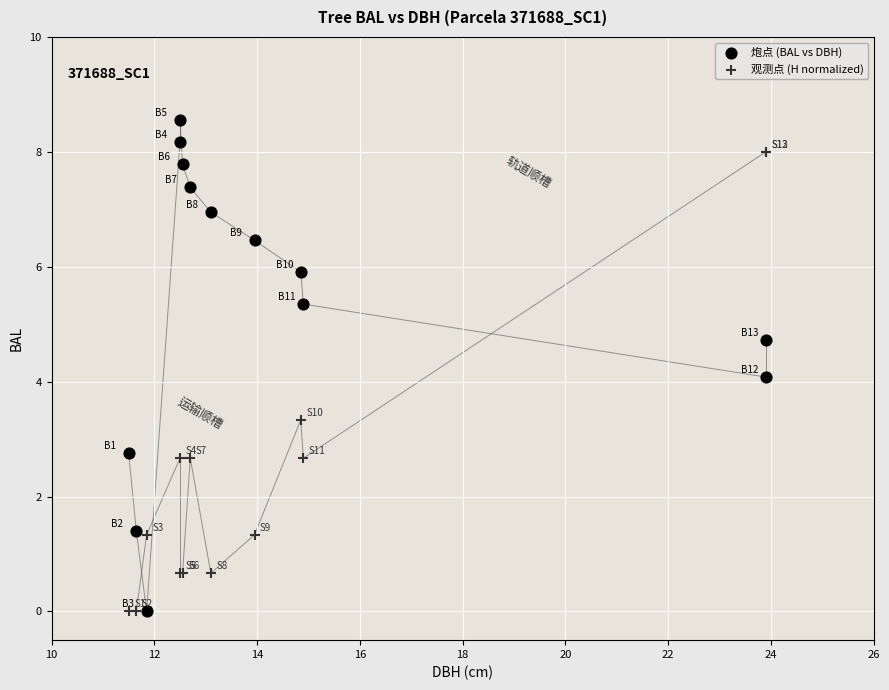

What is the X range (max minus min) for the scatter plot?

12.4